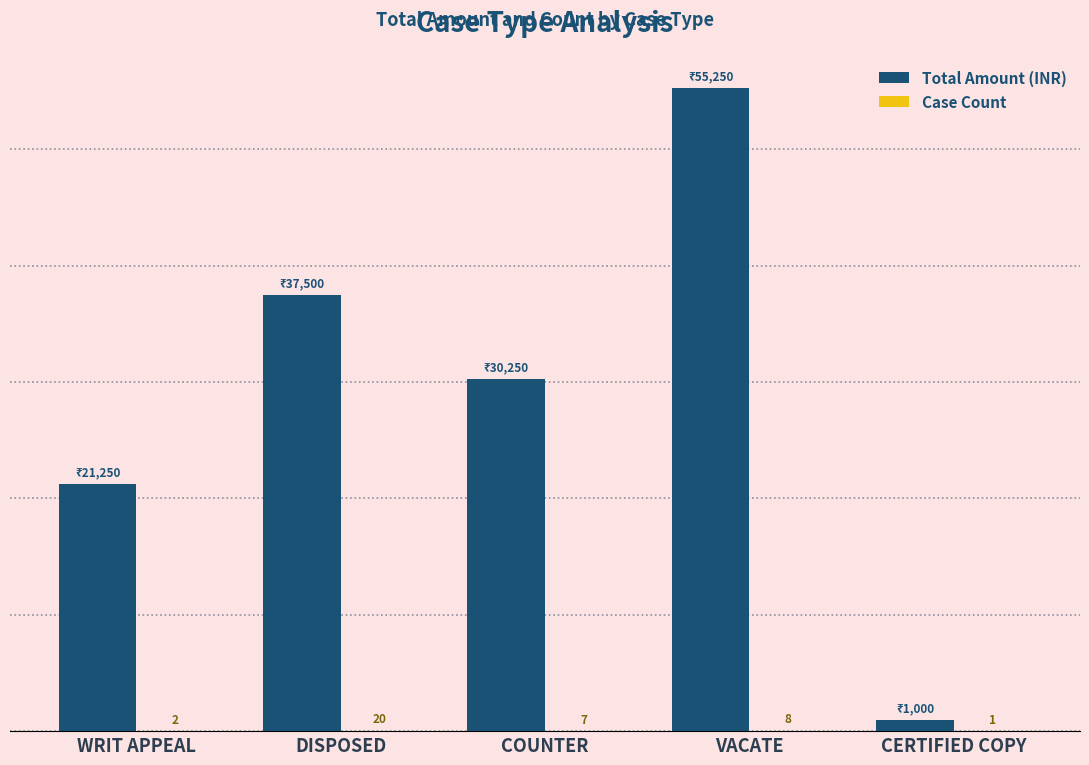

Between WRIT APPEAL and VACATE, which series saw the biggest shift?

Total Amount (INR)